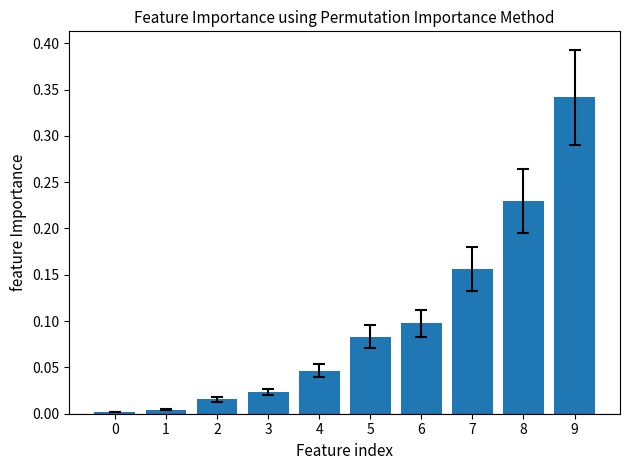

True or false: the data shows 0.0 at 4.

True